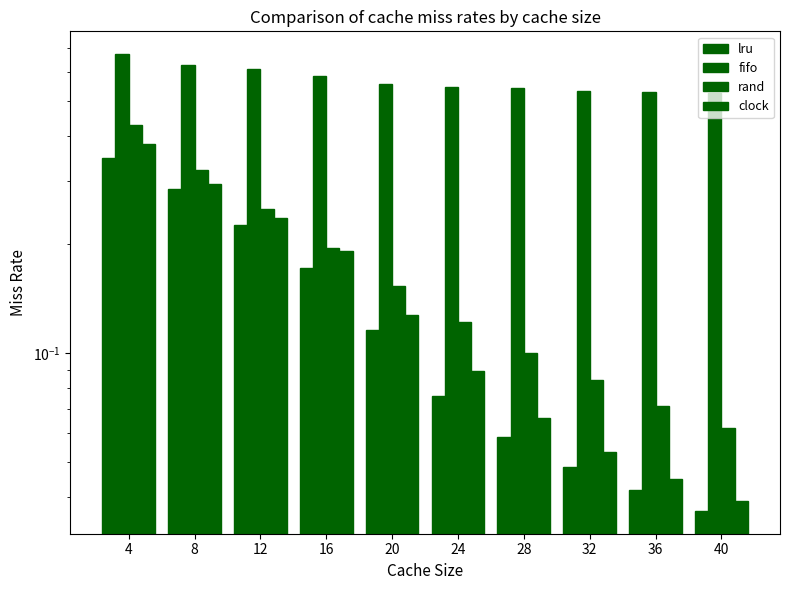

At which category is the sum across all series the highest?

4